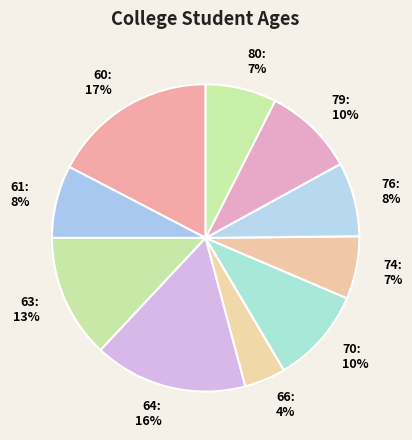

True or false: 76 accounts for 8% of the total.

True